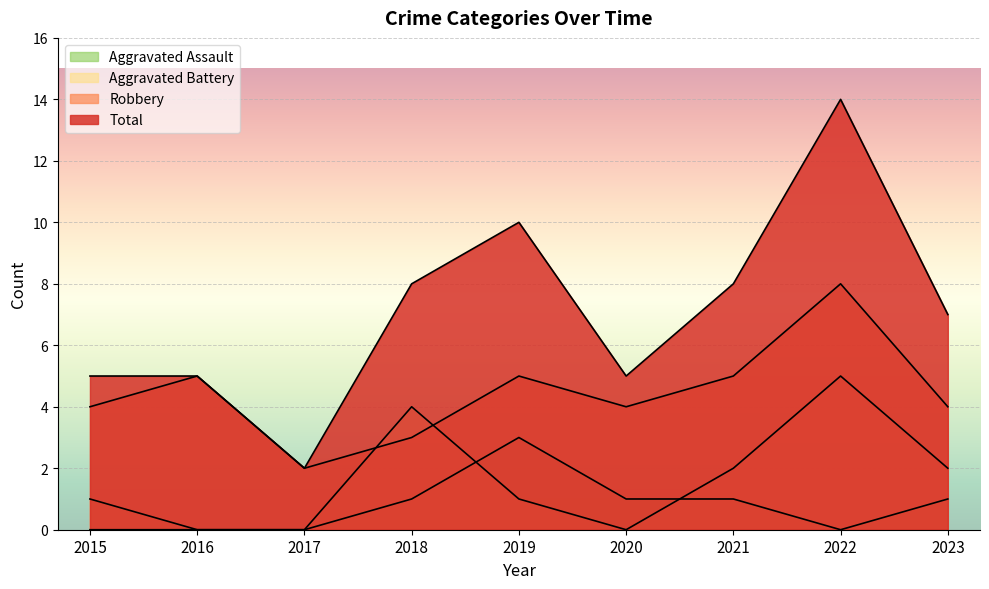

What are all the series names shown in the legend?

Robbery, Aggravated Battery, Aggravated Assault, Total